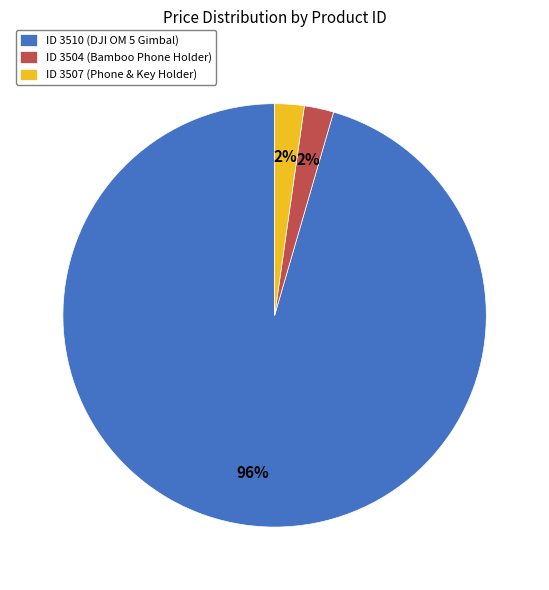

To the nearest percent, what is the average slice percentage?

33%